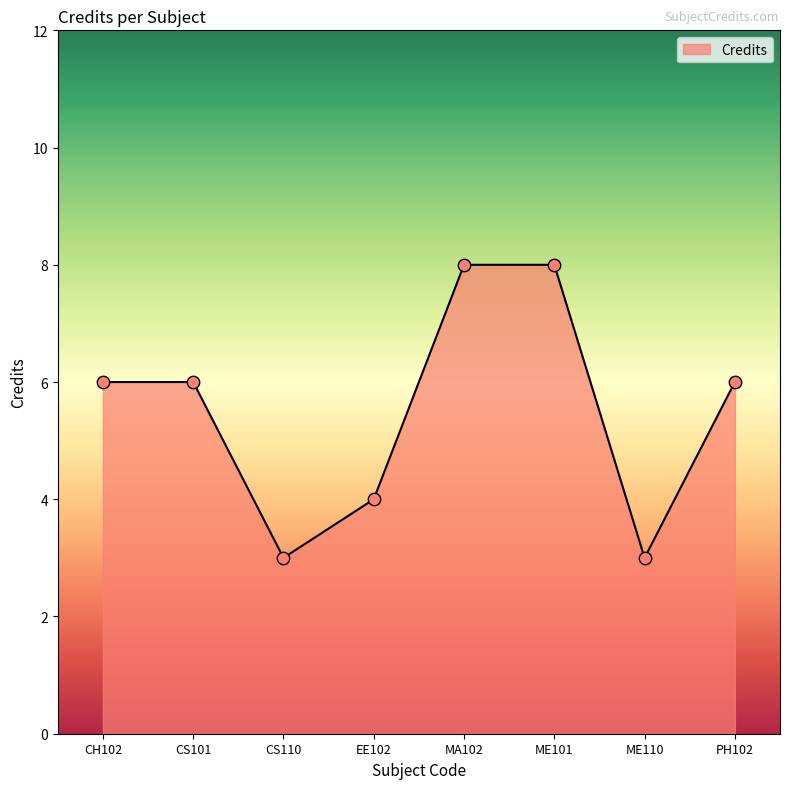

Approximately how many times larger is the value at PH102 compared to ME110?

2.0